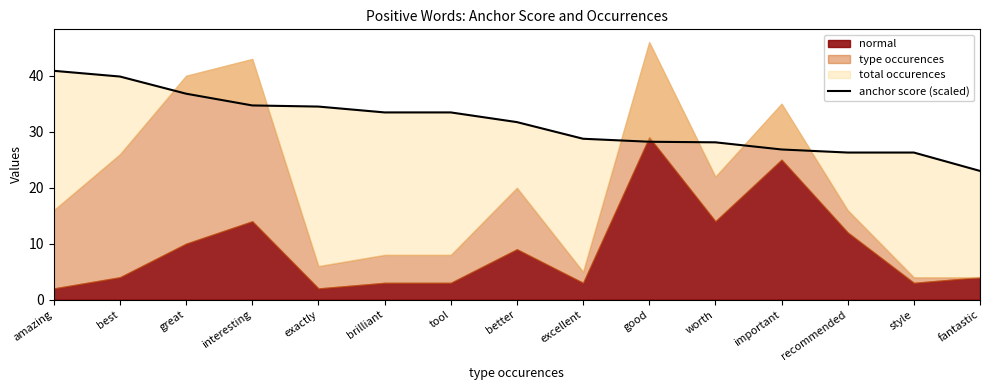

How many categories are shown in the chart?

15